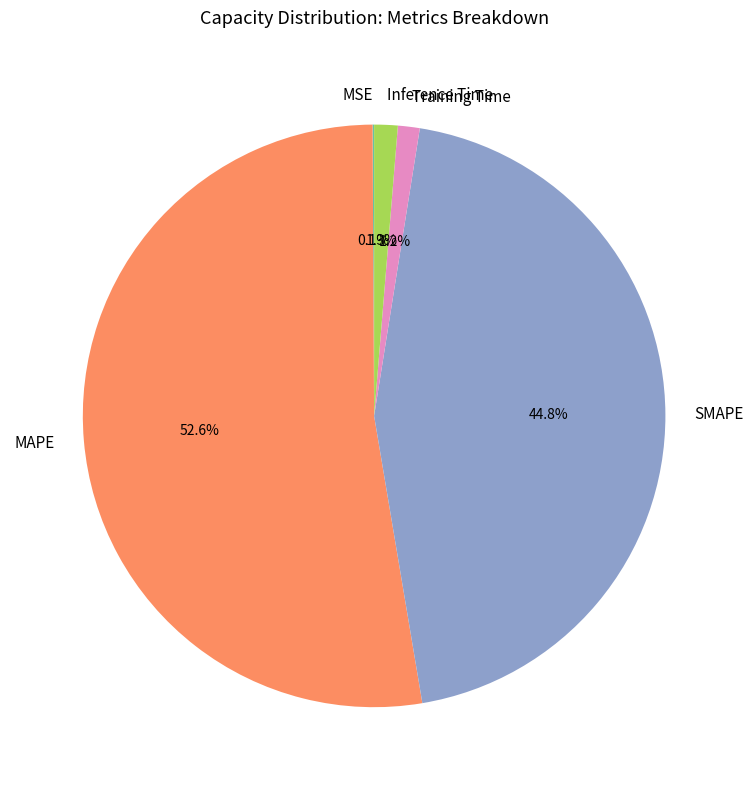

Between MAPE and Inference Time, which is larger?

MAPE